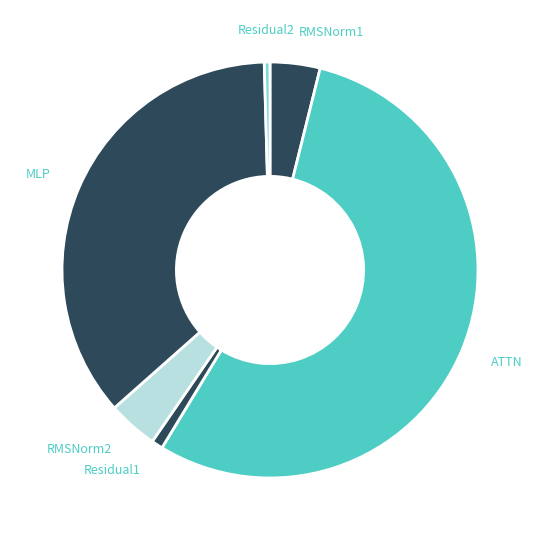

Which category has the biggest portion of the pie?

ATTN